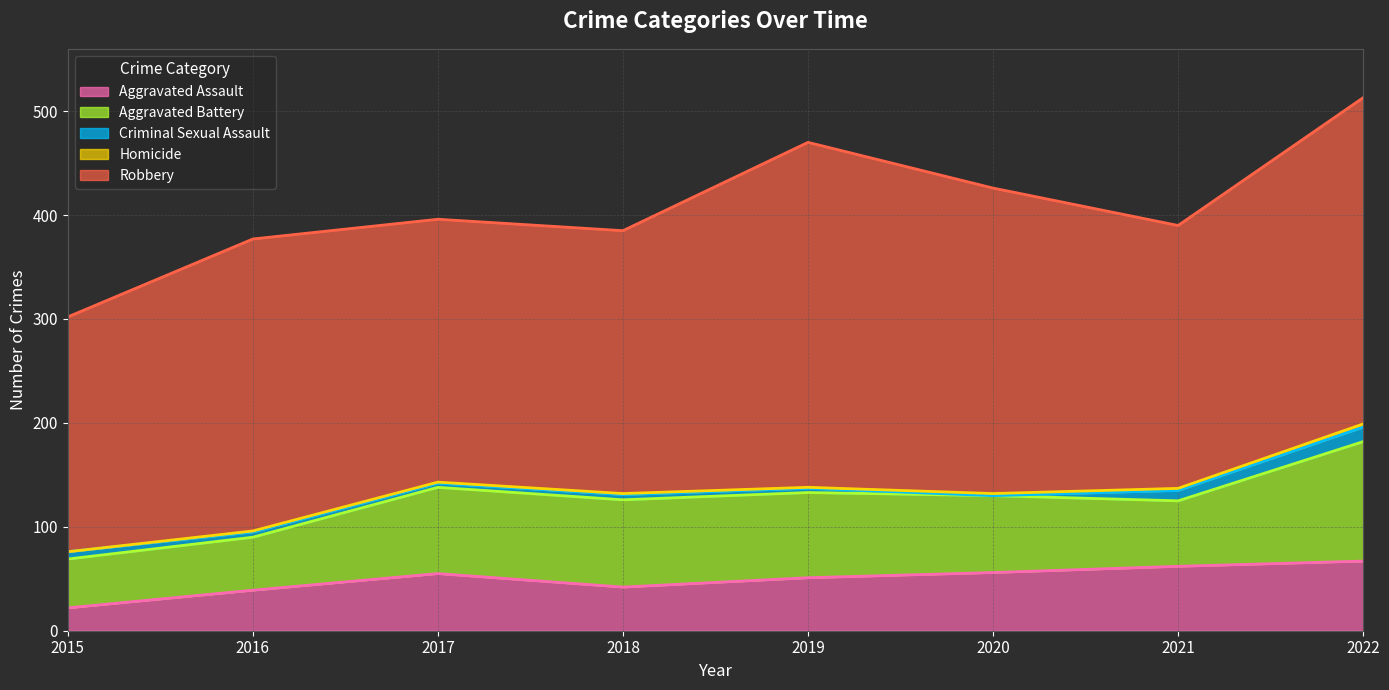

What are all the series names shown in the legend?

Aggravated Assault, Aggravated Battery, Criminal Sexual Assault, Homicide, Robbery